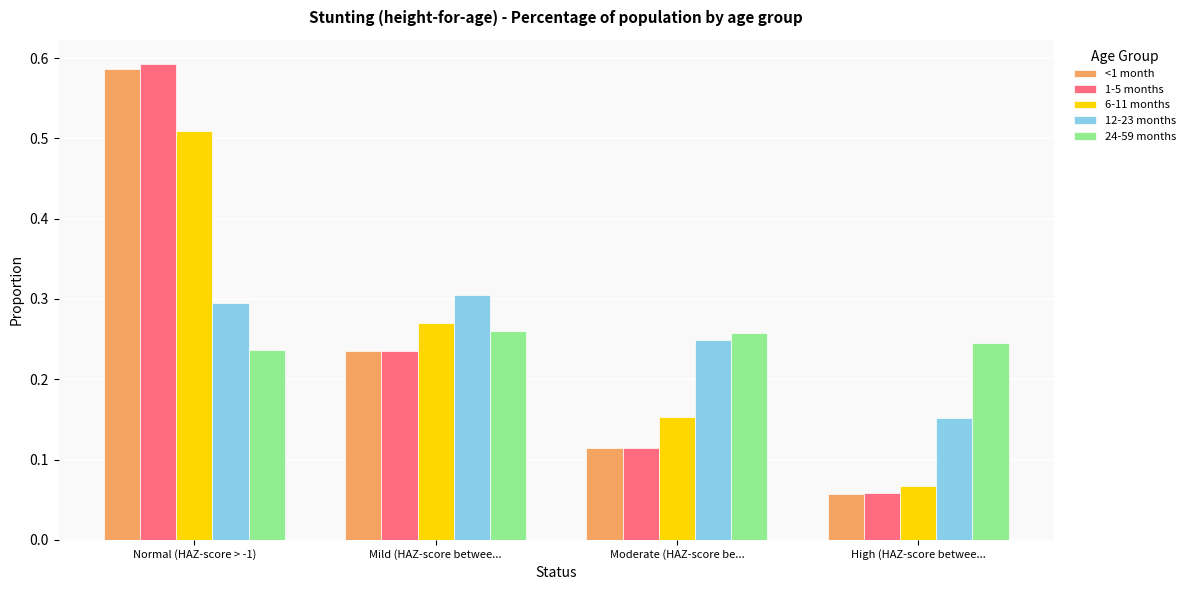

The 24-59 months series shows 0.4 at Moderate (HAZ-score be.... True or false?

False